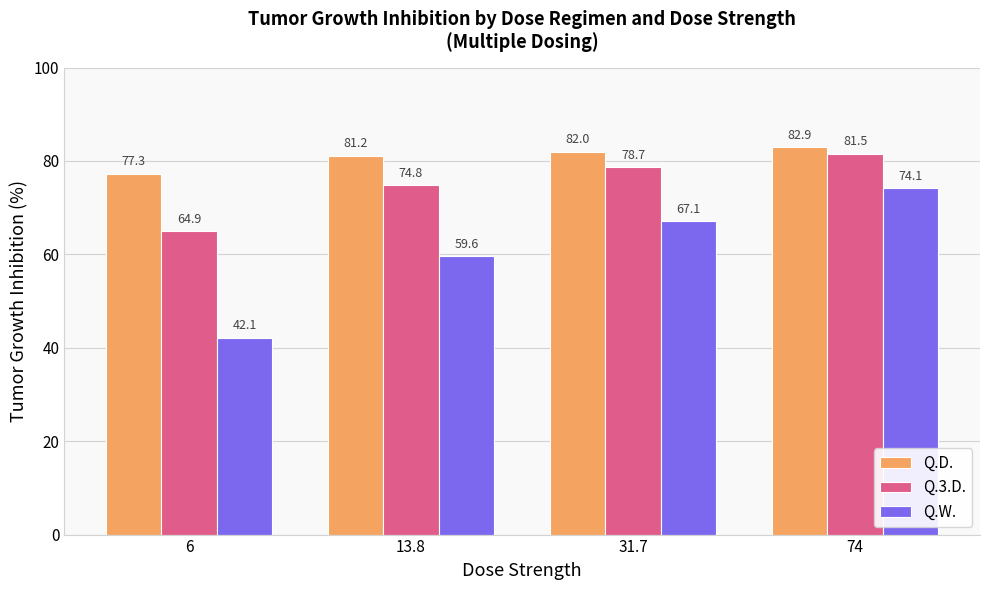

At which category is the sum across all series the highest?

74